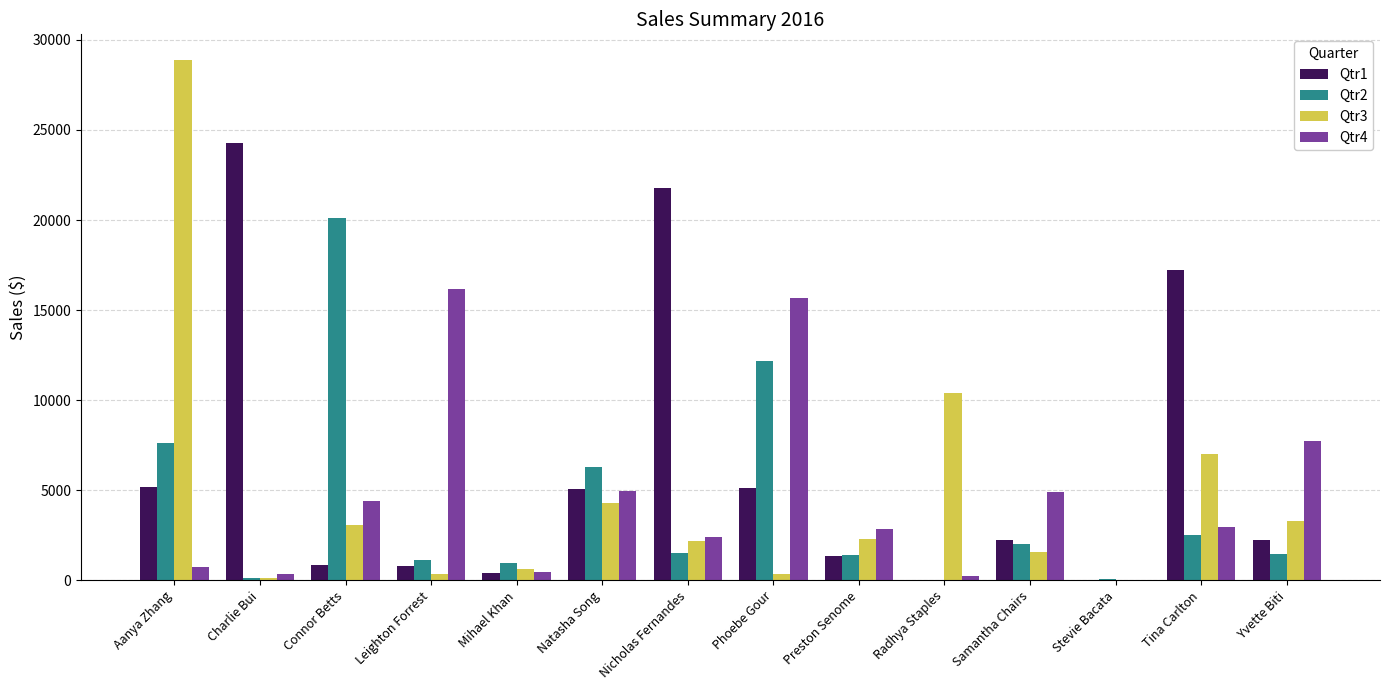

Which series has the largest total across all categories?

Qtr1